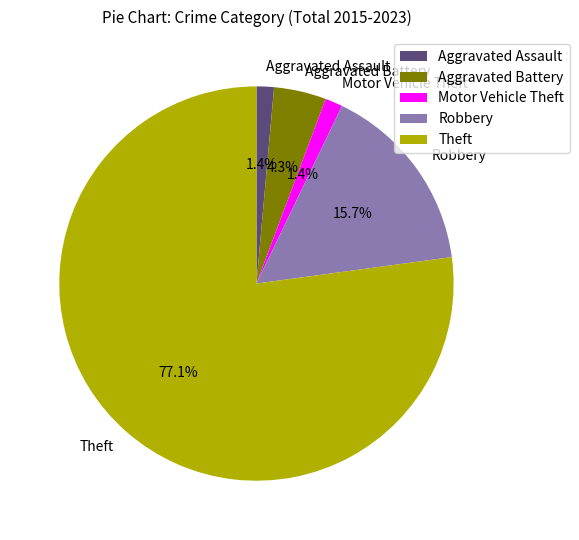

To the nearest percent, what is the difference between the Aggravated Assault and Robbery slice percentages?

14%